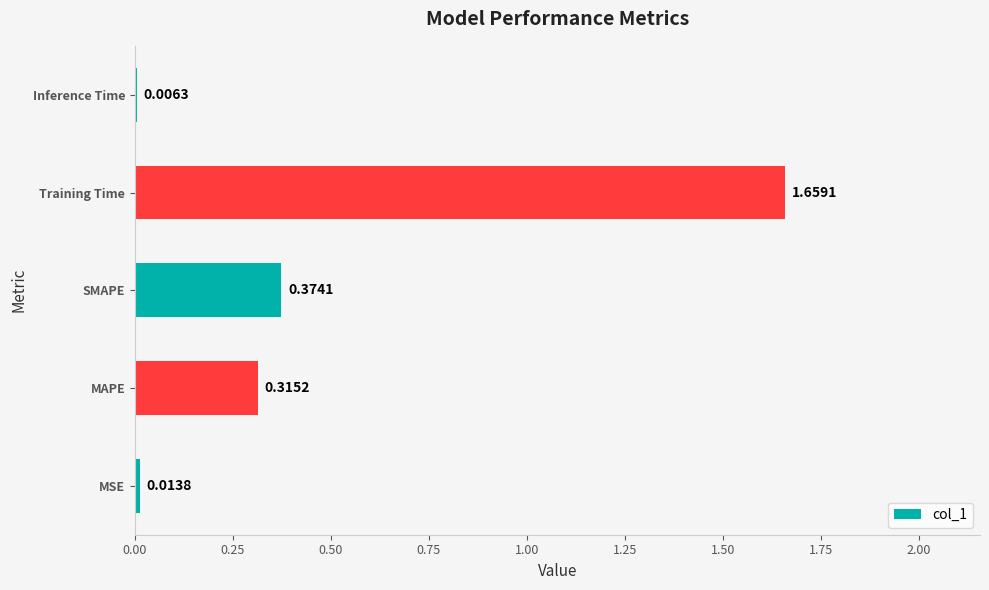

What is the average value?

0.5